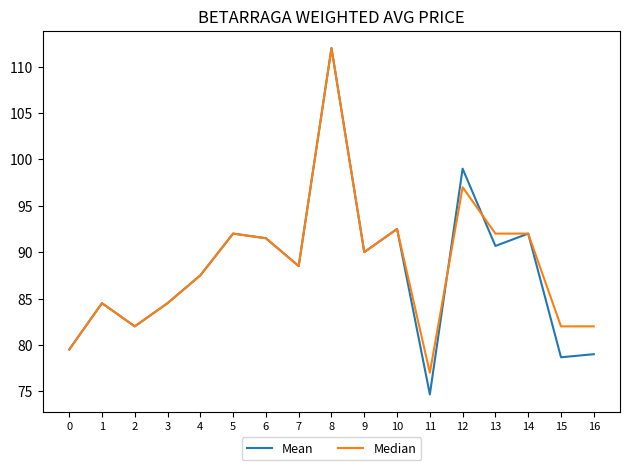

The Median series shows 52.0 at 5. True or false?

False